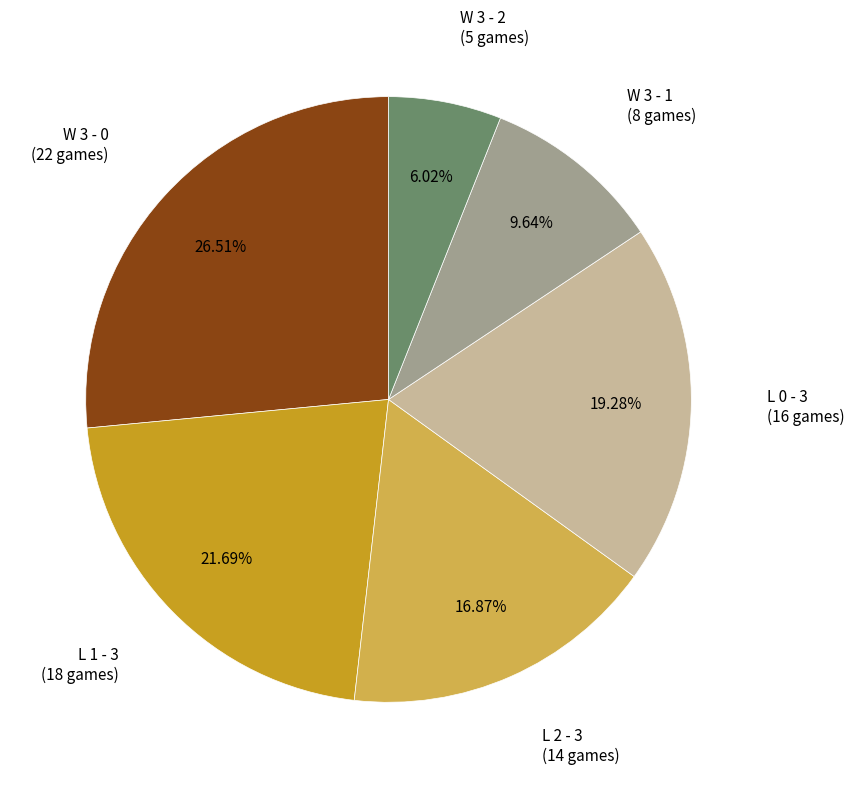

How many segments does this pie chart have?

6